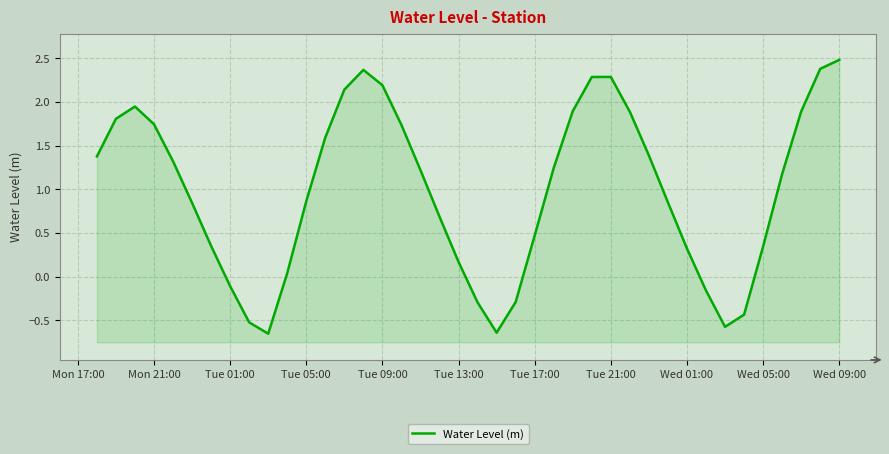

What position from the right is Mon 17:00?

40